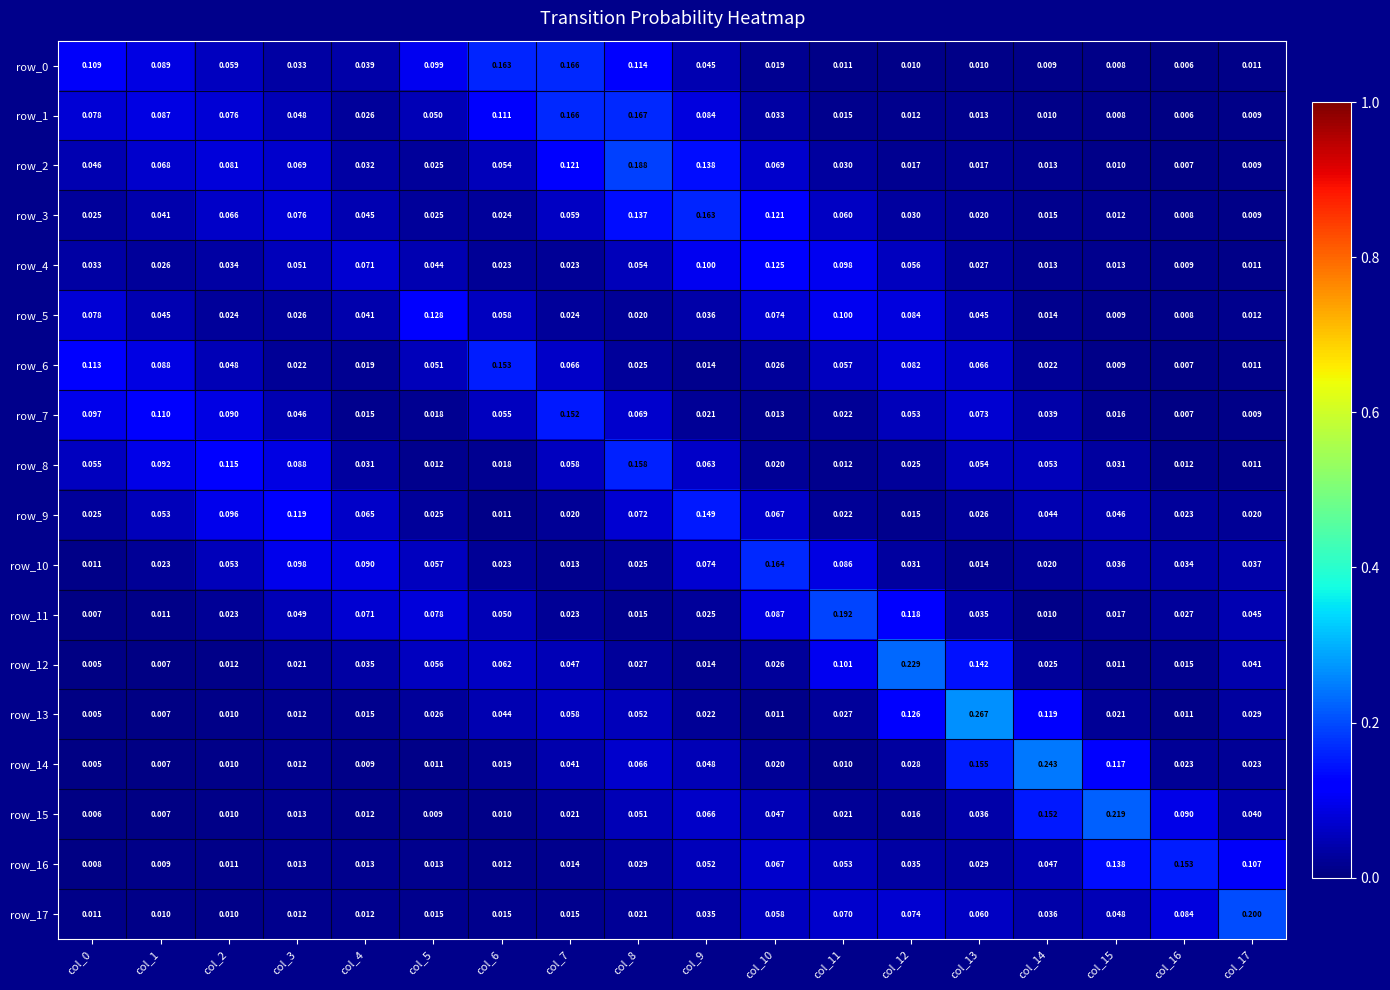

What is the difference between the maximum and minimum values in the row_0 series?

0.2